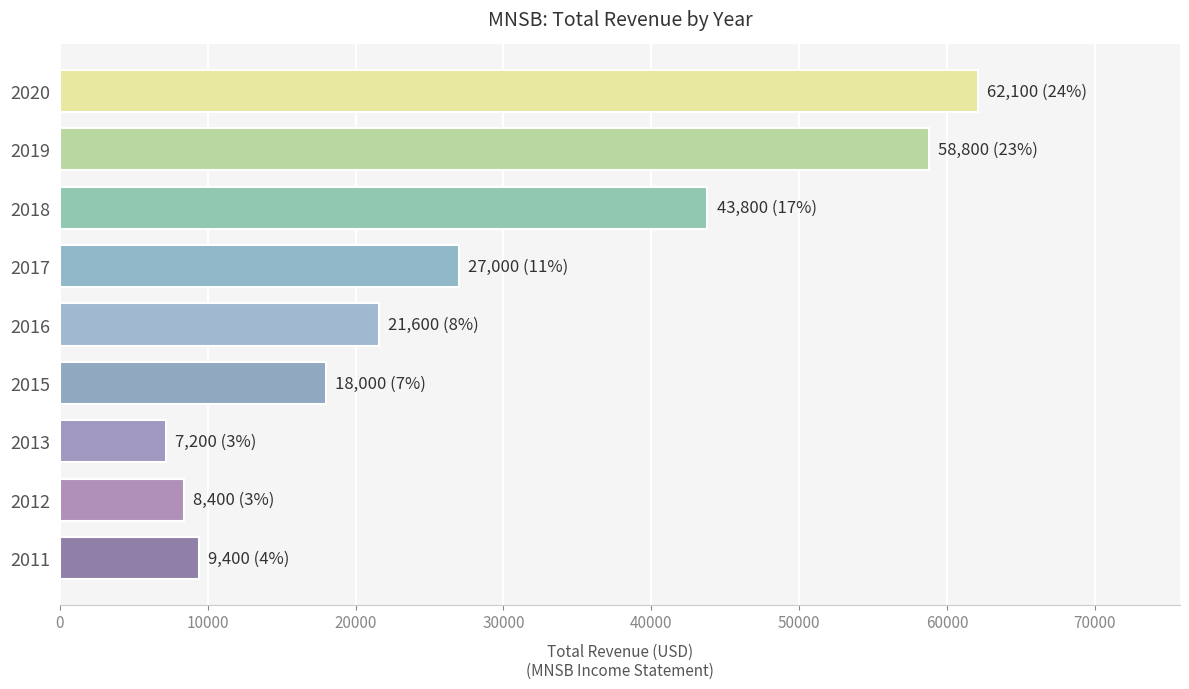

Reading top to bottom, extract all data points from this chart.

62100	58800	43800	27000	21600	18000	7200	8400	9400